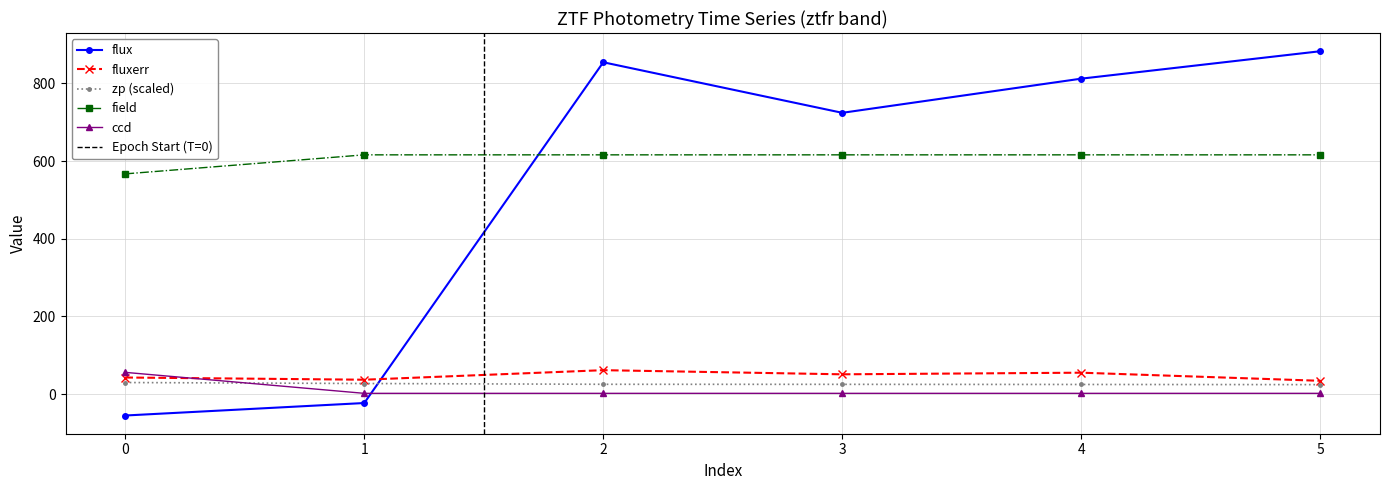

Reading left to right, transcribe all the data shown in this chart.

flux: -55.1	-22.9	854.3	724.2	812.1	882.7
fluxerr: 42.8	37.1	61.7	51.0	55.2	34.3
zp: 29.8	27.3	25.3	25.2	24.9	24.4
field: 567.0	616.0	616.0	616.0	616.0	616.0
ccd: 56.0	2.0	2.0	2.0	2.0	2.0